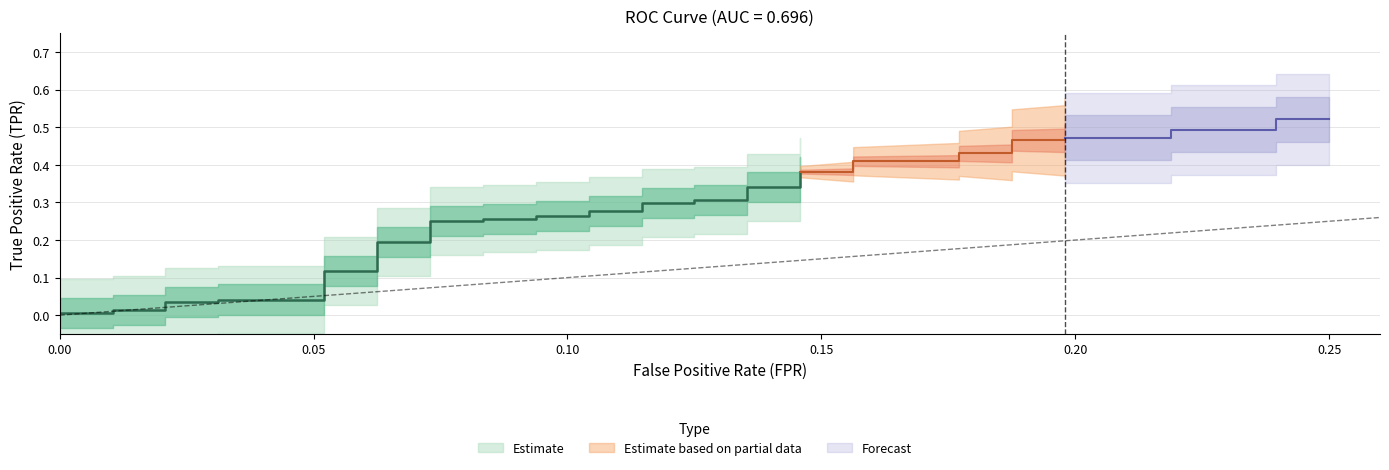

Which has a higher value, 4 or 24?

24